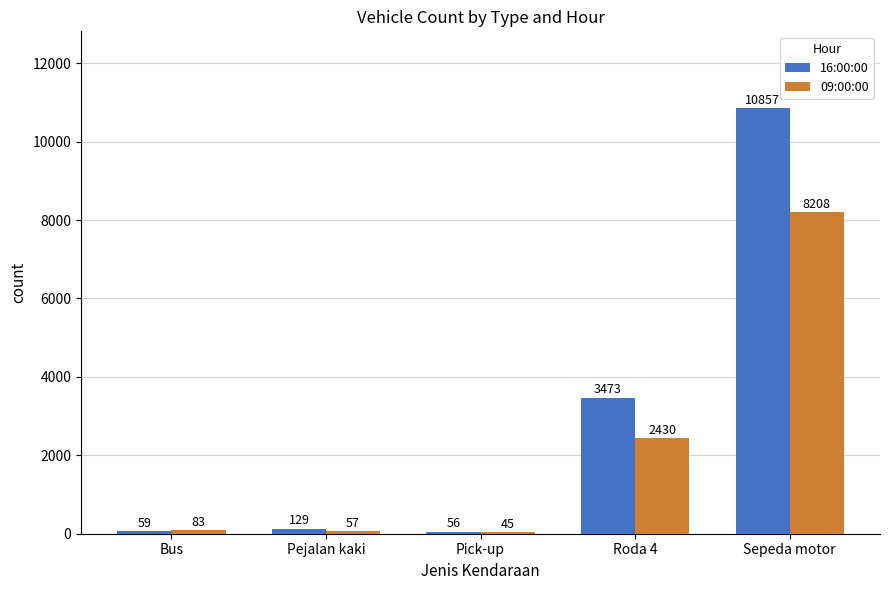

Reading left to right, what are all the values shown in this chart?

16:00:00: 59	129	56	3473	10857
09:00:00: 83	57	45	2430	8208